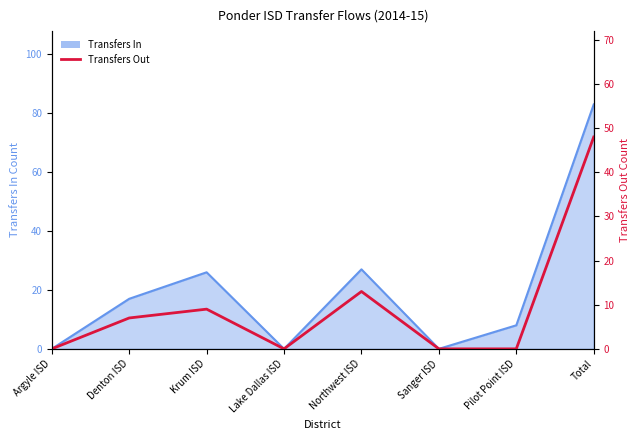

What is the label of the 6th point from the right?

Krum ISD